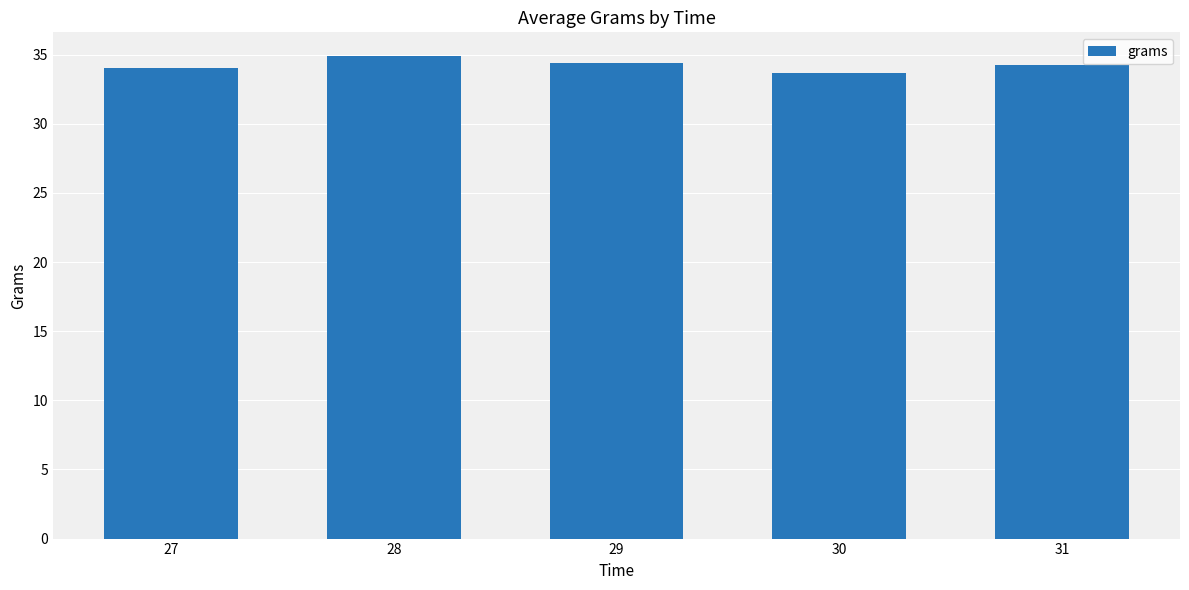

What is the sum of all values?

171.2